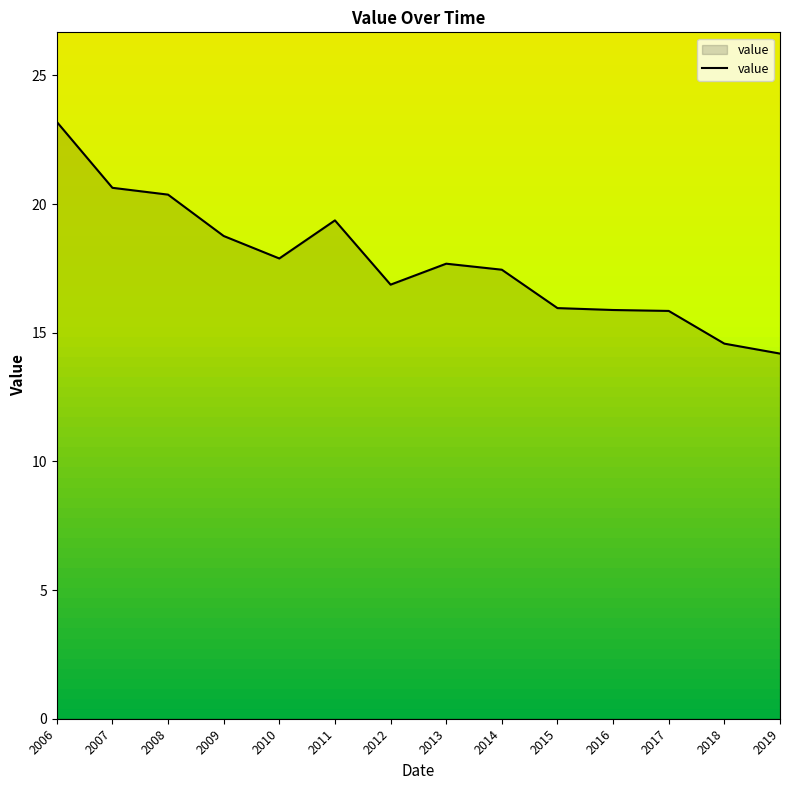

What is the approximate value at 2008?

20.4